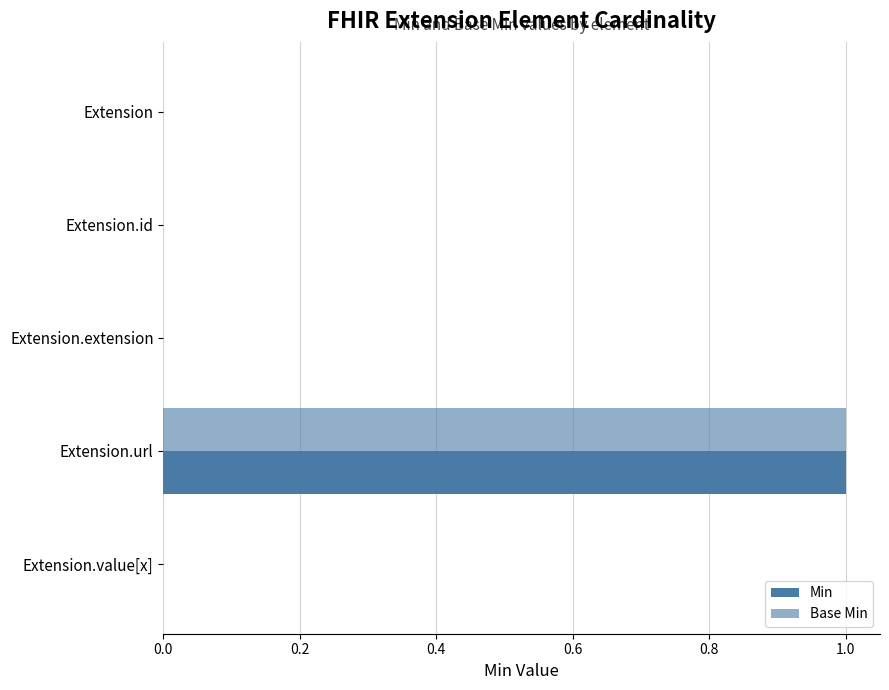

How many categories are shown in the chart?

5